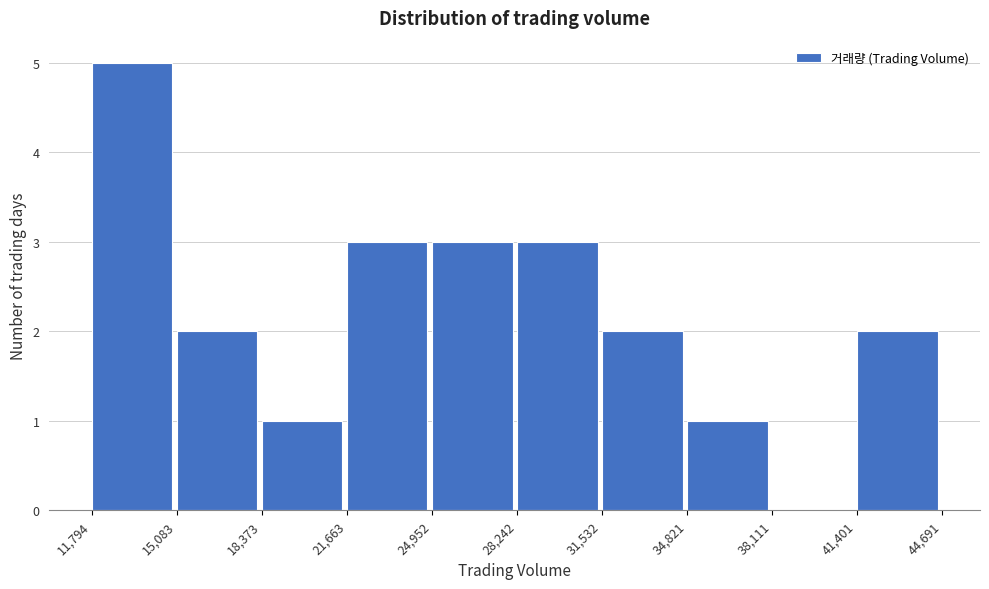

Reading left to right, list every bar in this chart as the range it spans on the x-axis followed by its height. The values are not printed on the chart, so give them approximately, as read against the axis.

11,794 to 15,083: 5
15,083 to 18,373: 2
18,373 to 21,663: 1
21,663 to 24,952: 3
24,952 to 28,242: 3
28,242 to 31,532: 3
31,532 to 34,821: 2
34,821 to 38,111: 1
38,111 to 41,401: 0
41,401 to 44,691: 2